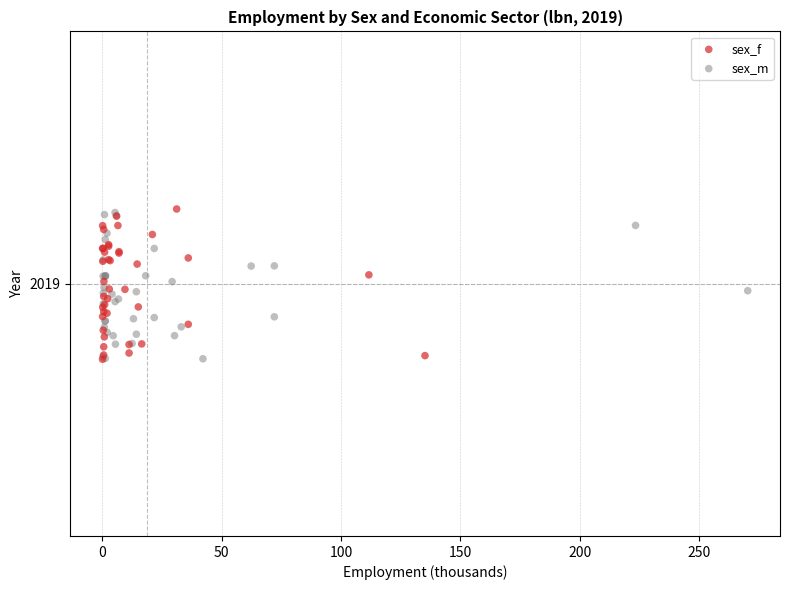

What are all the series names shown in the legend?

sex_f, sex_m